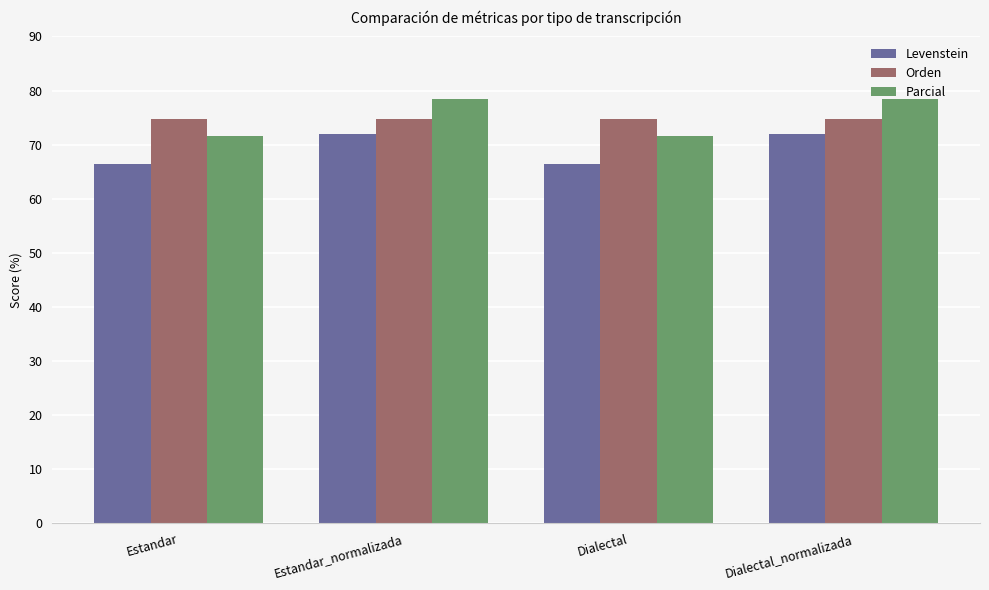

What is the approximate value of Orden at Dialectal_normalizada?

74.8